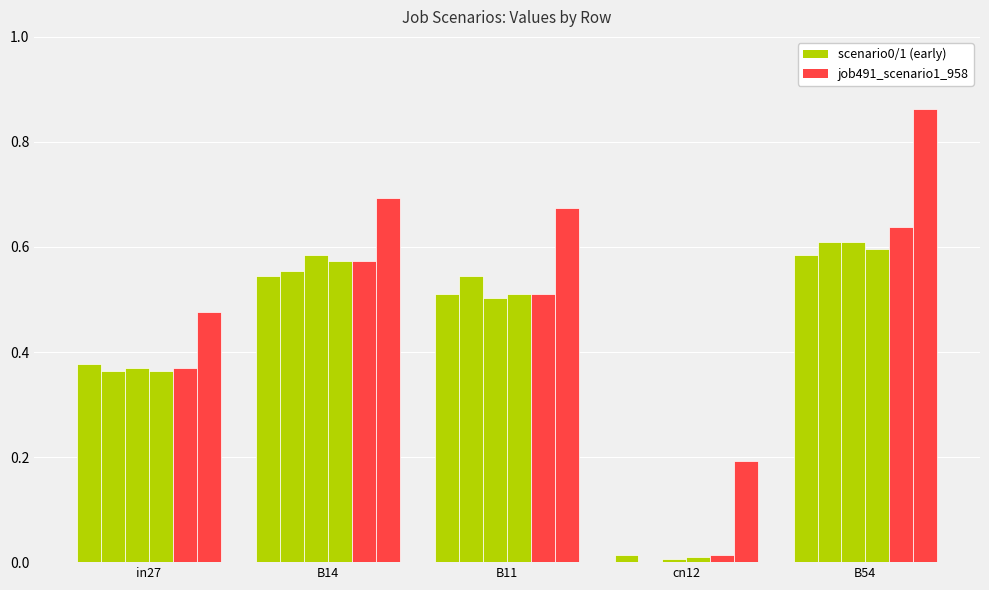

At which category is the sum across all series the highest?

B54